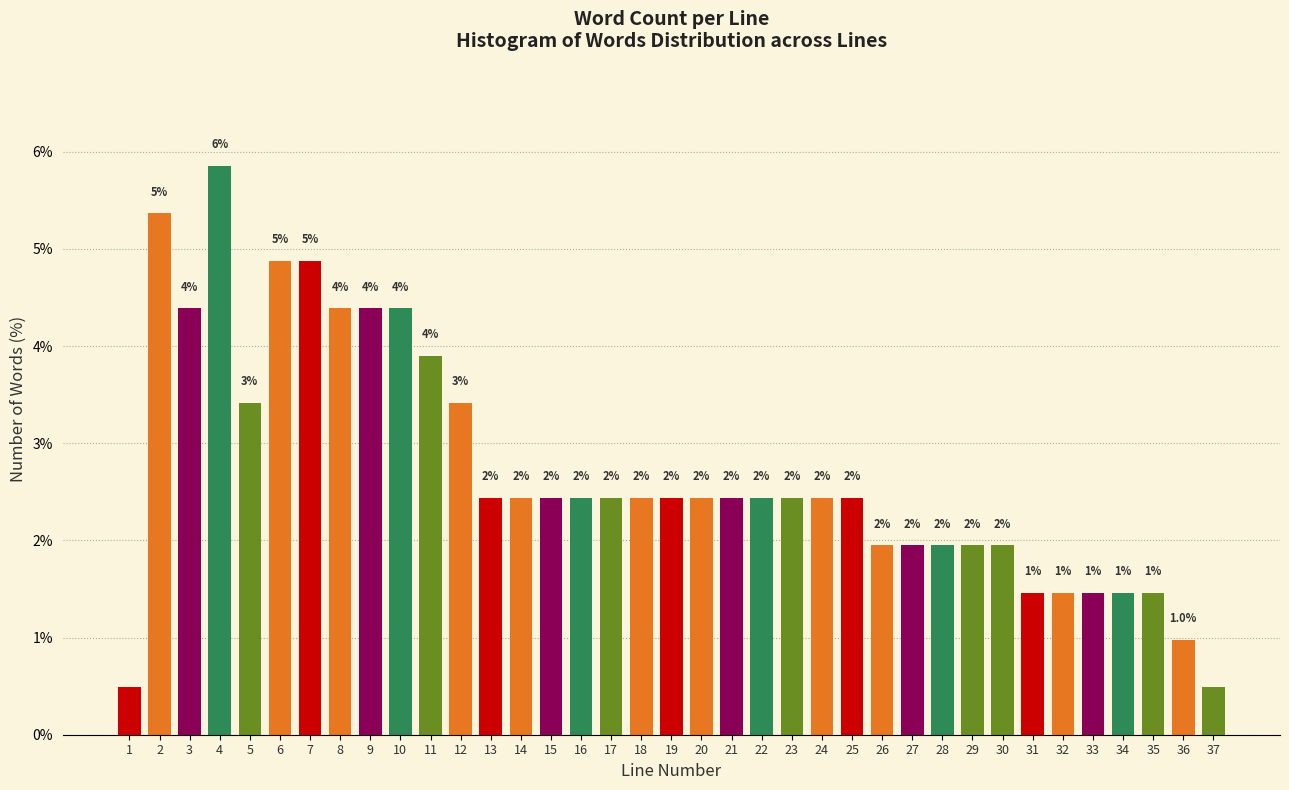

The value at 5 is 3.4. True or false?

True